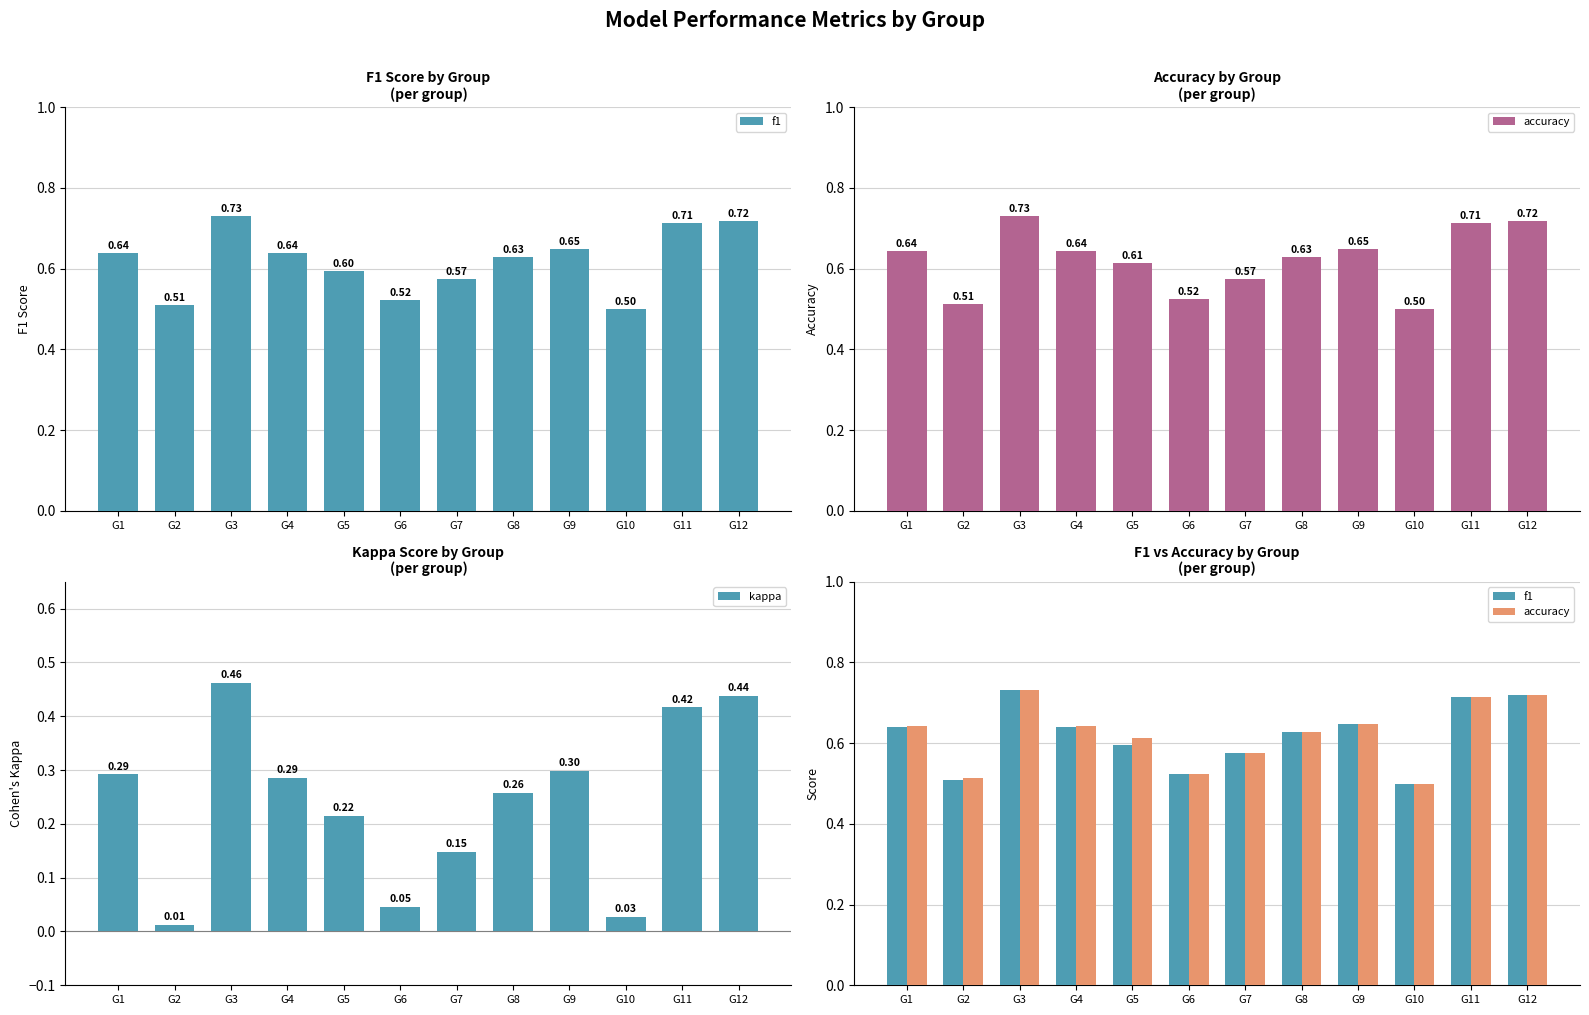

Is it true that f1 equals 0.6 at G7?

True